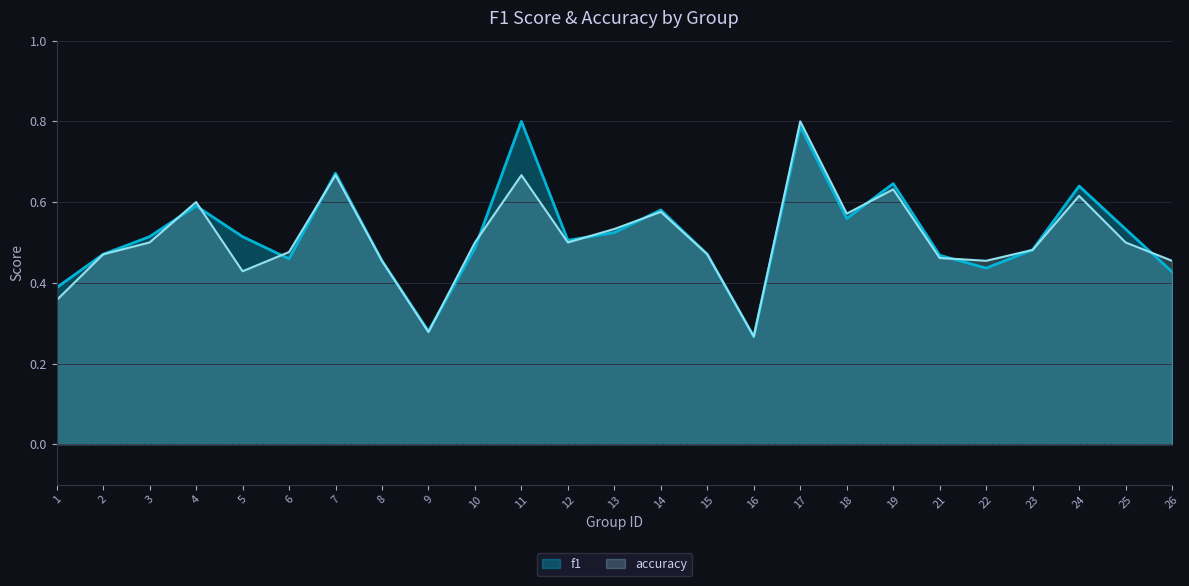

What is the average value of the accuracy series?

0.5